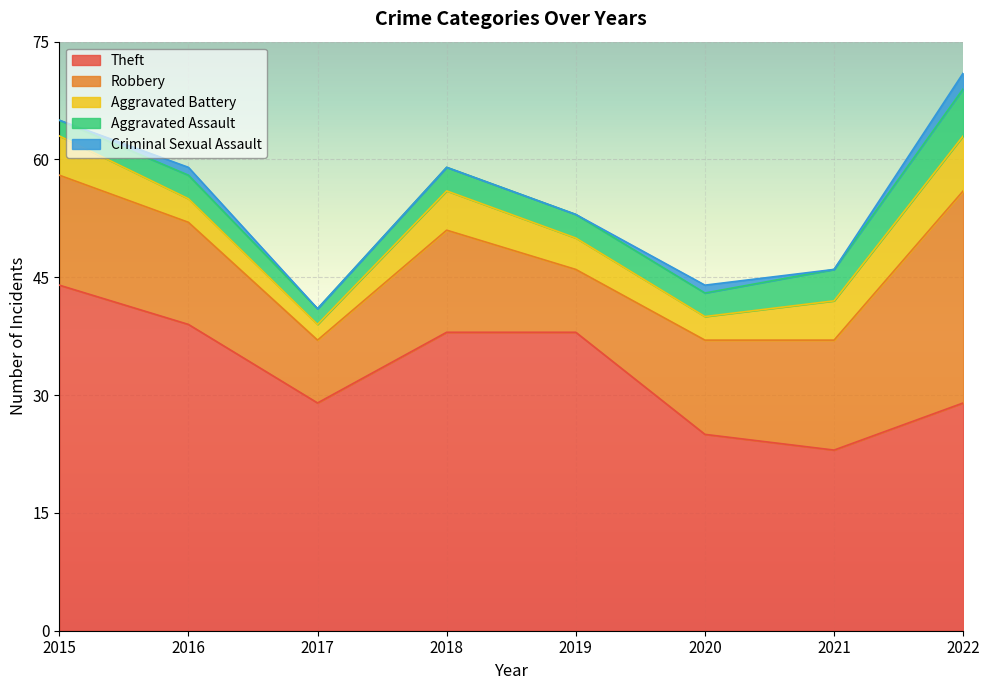

What is the sum of the Theft values at 2022 and 2018?

67